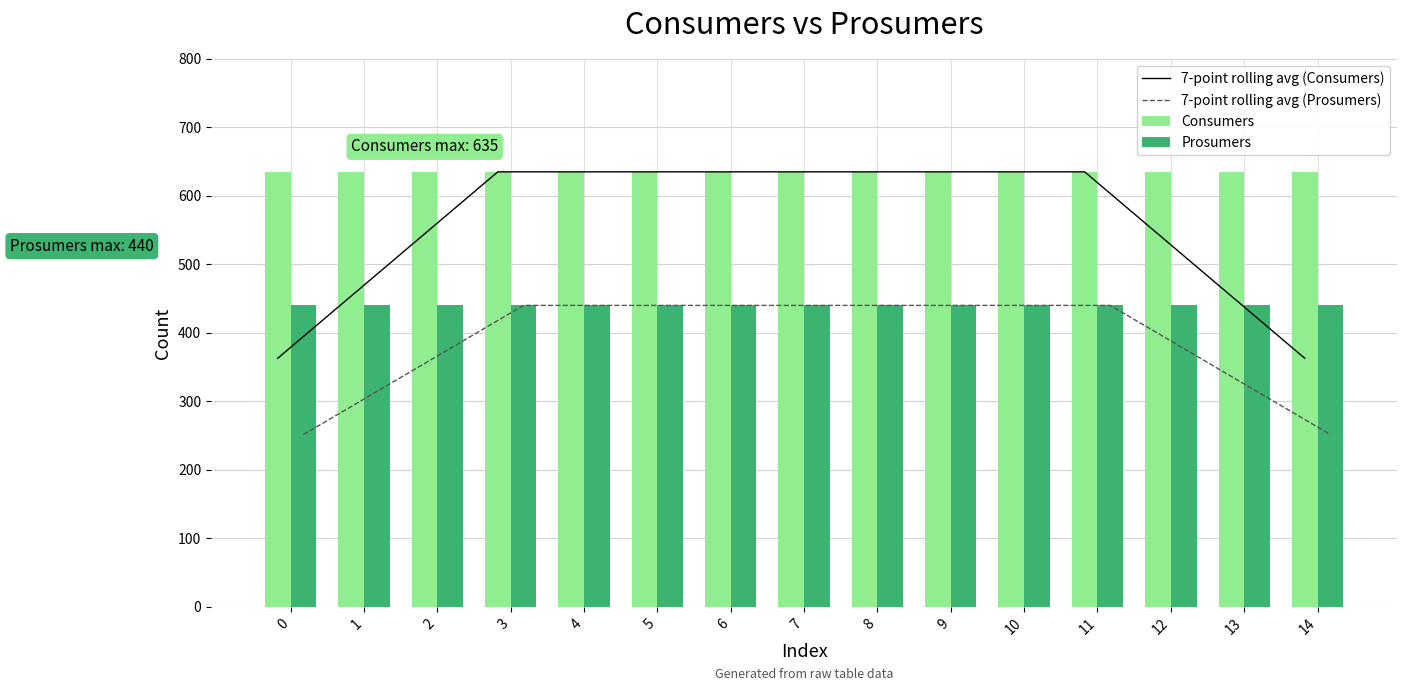

What is the value of the Prosumers bar at the 13th from the left?

440